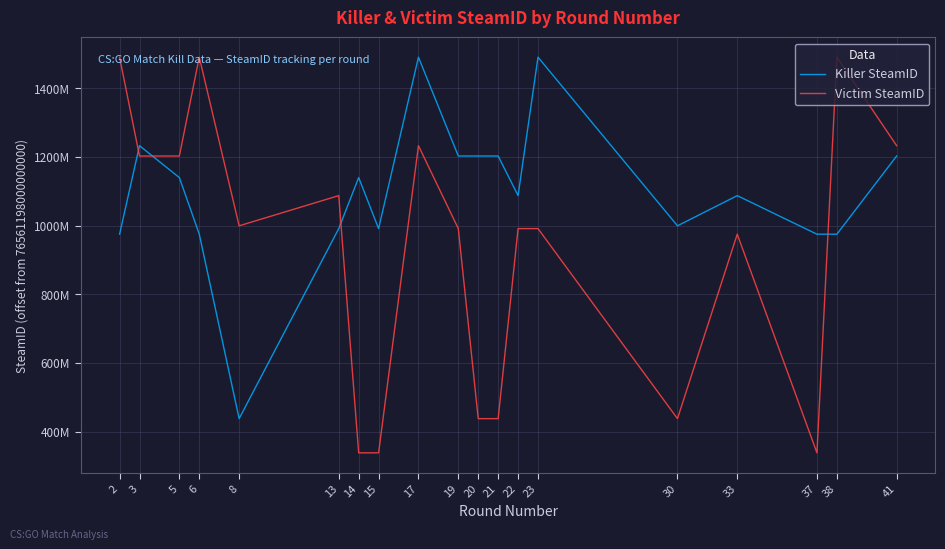

What is the value of the Killer SteamID point at the 12th from the left?

1202675845